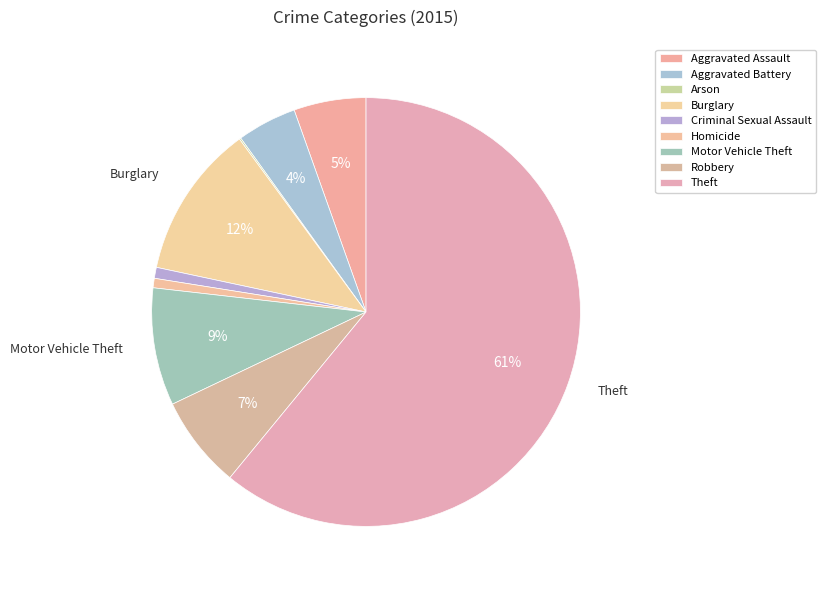

Is there a majority slice in this chart?

Yes